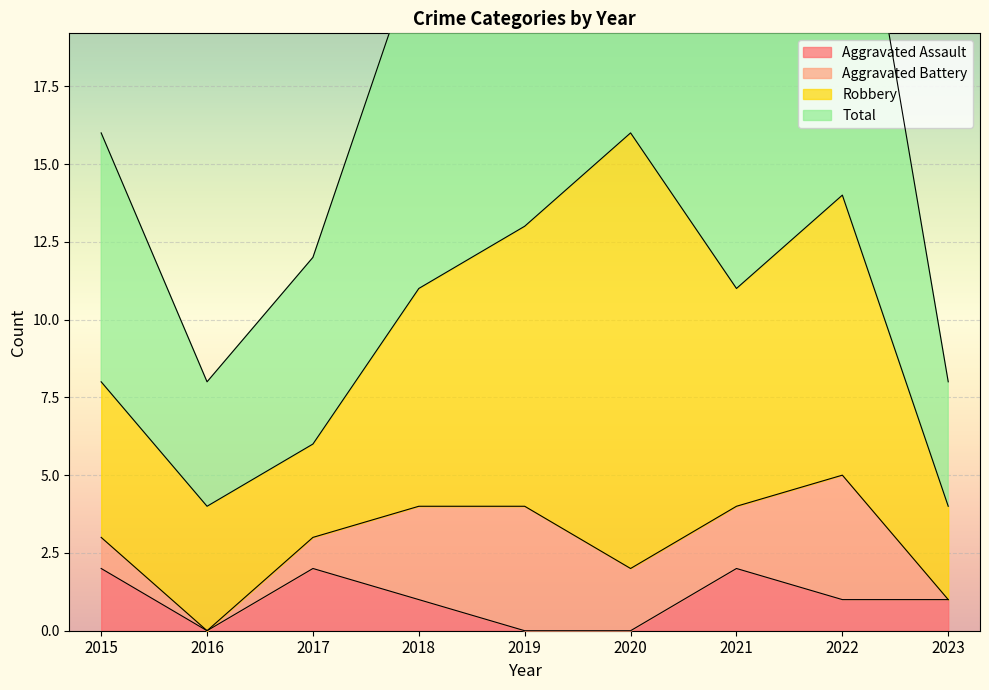

What is the difference between the second highest and second lowest values in the Total series?

10